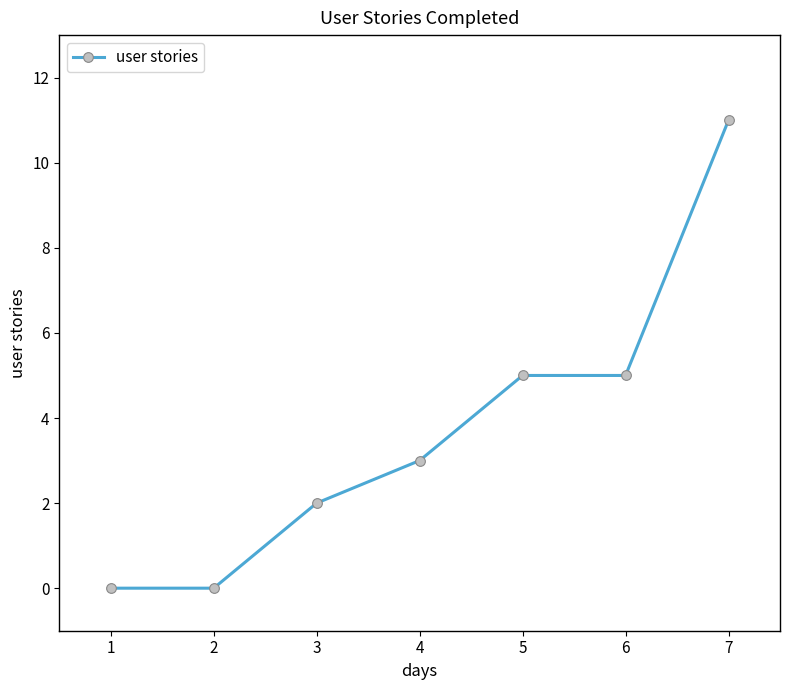

What is the maximum value shown in the chart?

11